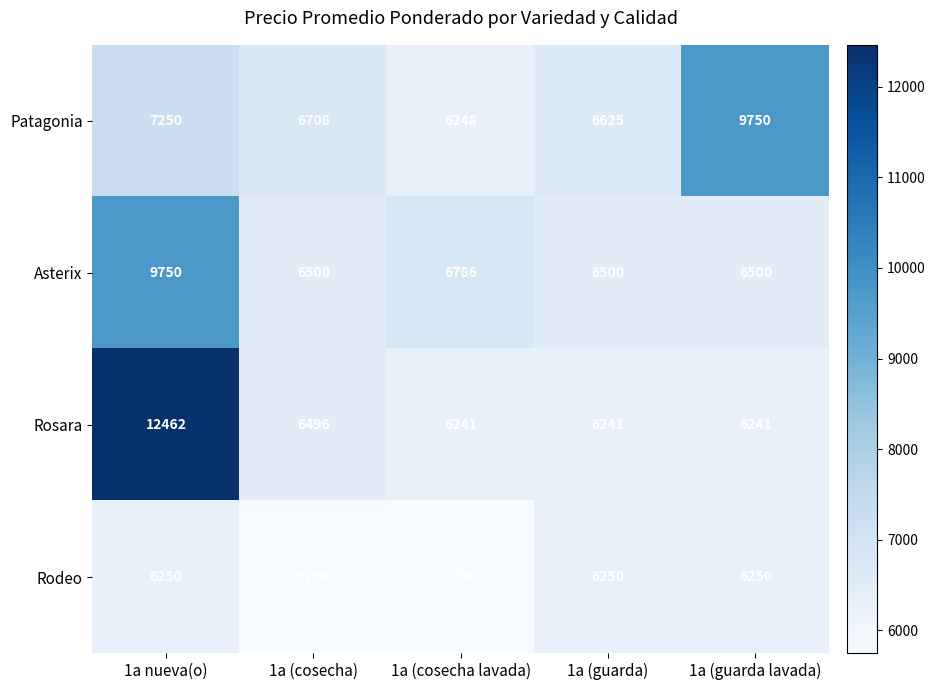

What is the greatest value displayed?

12462